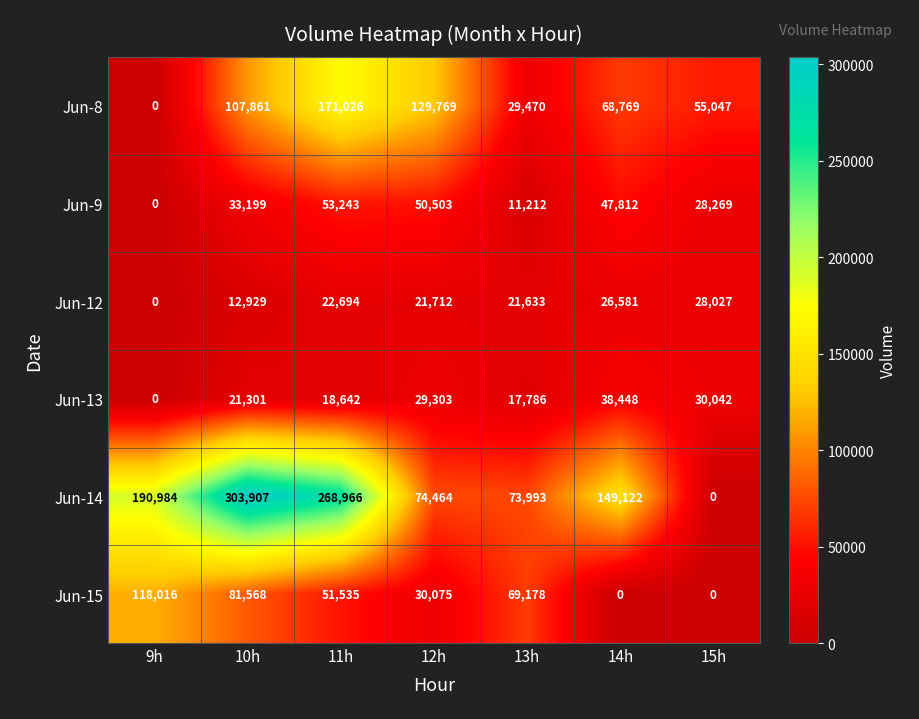

Rank the series at 12h from lowest to highest value.

Jun-12, Jun-13, Jun-15, Jun-9, Jun-14, Jun-8